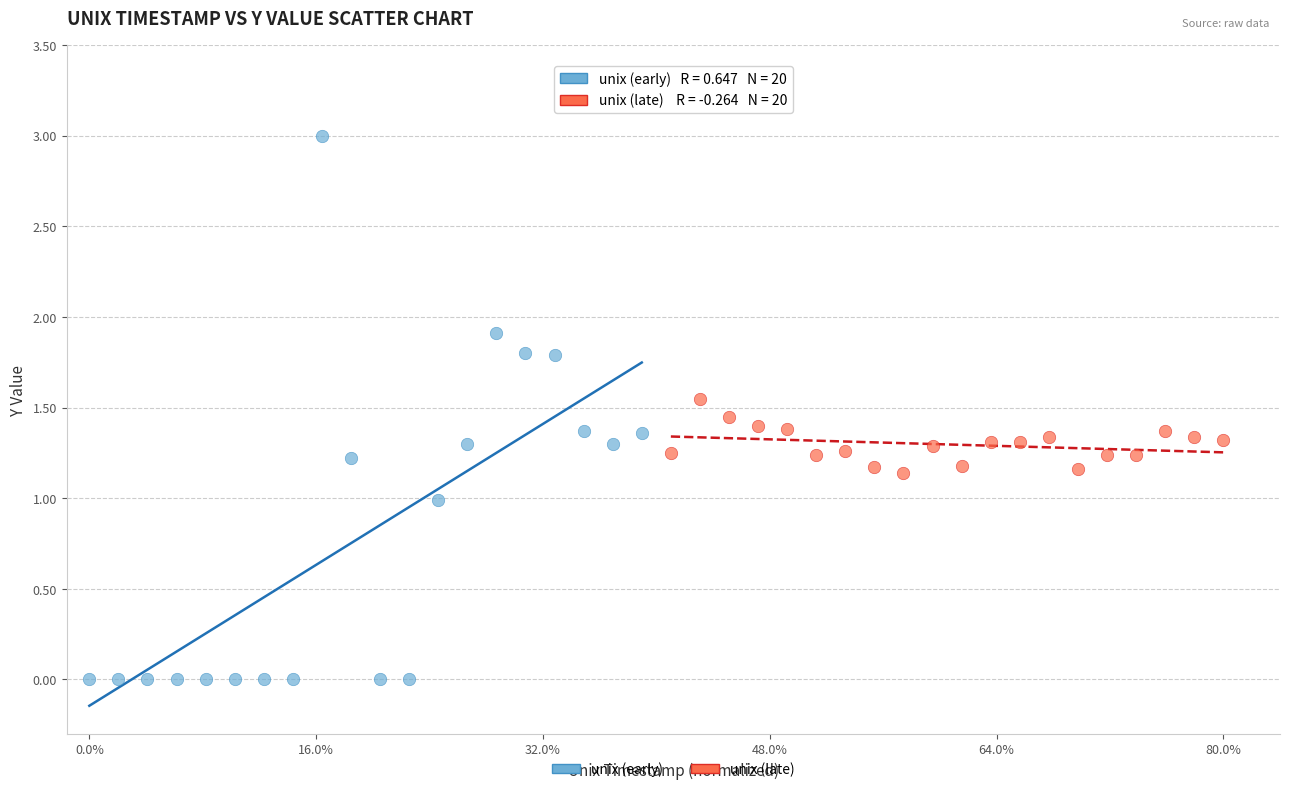

Which series contains the highest Y value?

unix (early)